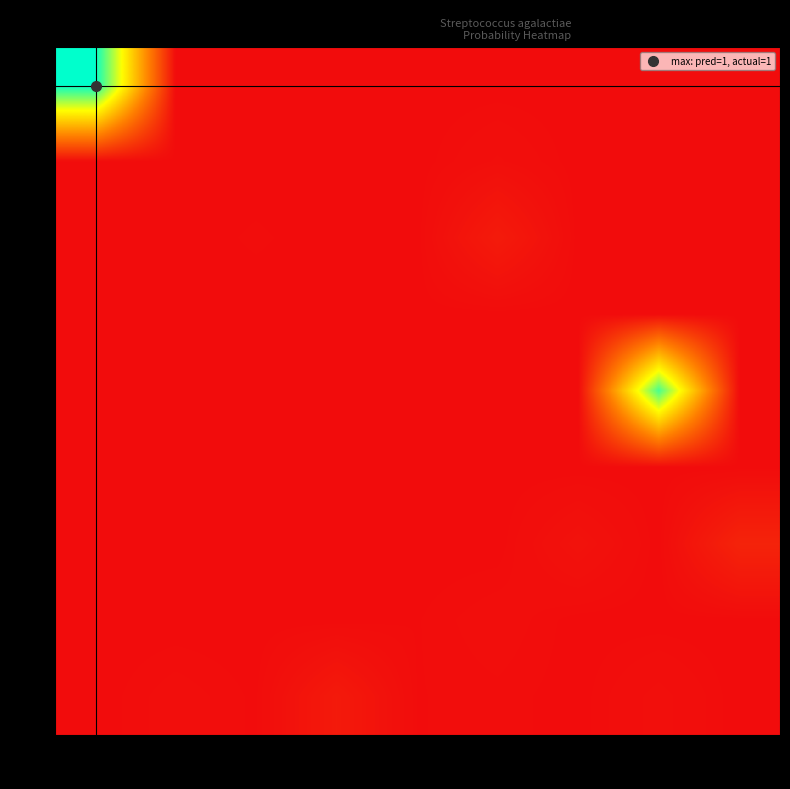

At which category is the sum across all series the highest?

1